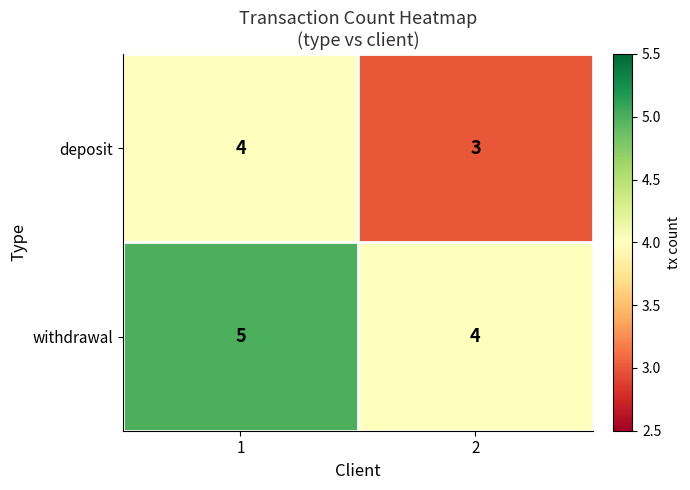

Reading left to right, extract all data points from this chart.

deposit: 4	3
withdrawal: 5	4